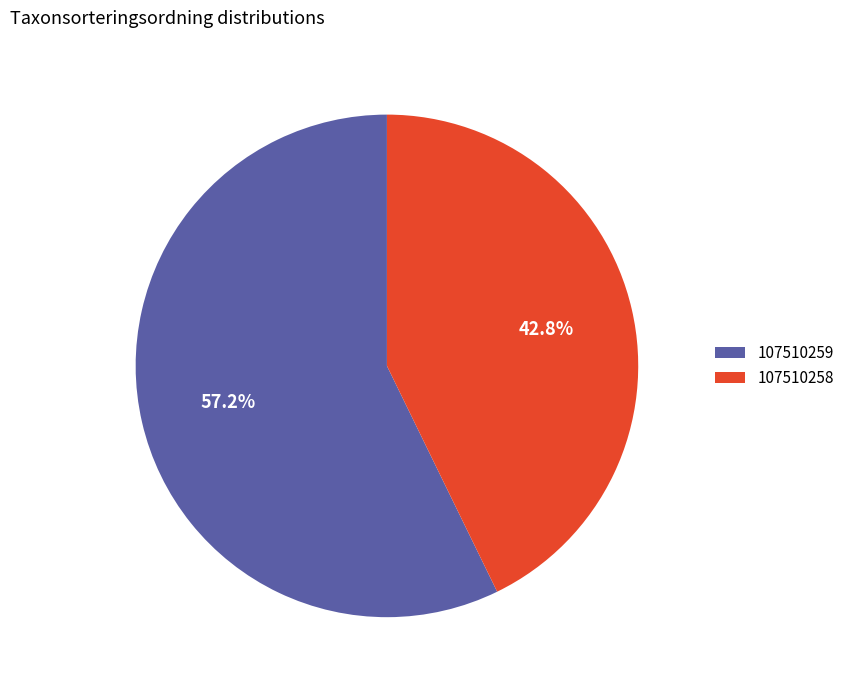

Count the number of slices in the pie.

2